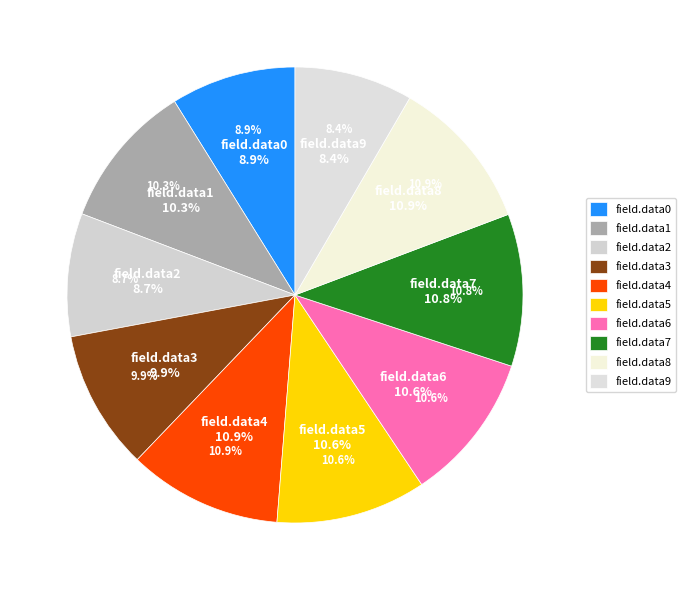

To the nearest percent, what is the combined percentage of field.data8 and field.data2?

20%